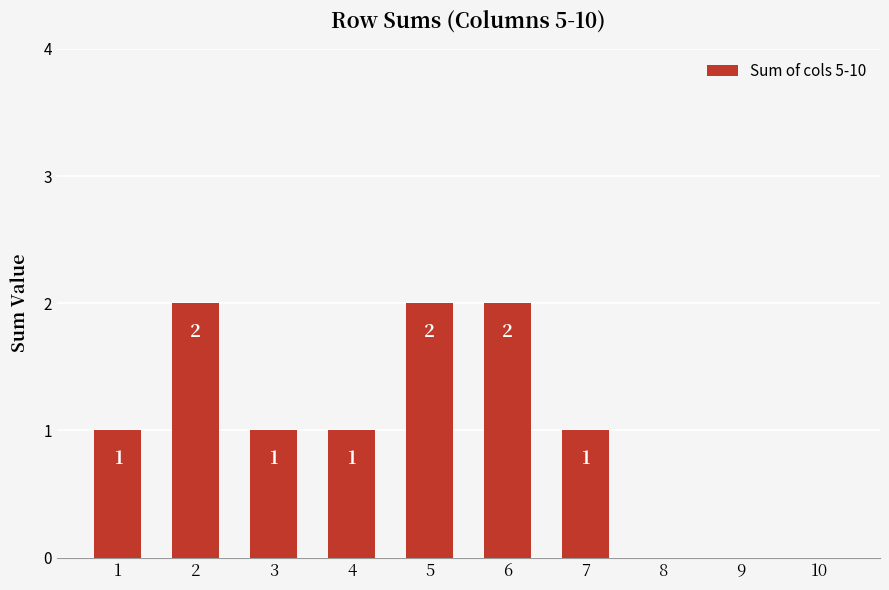

How many values are above zero?

7